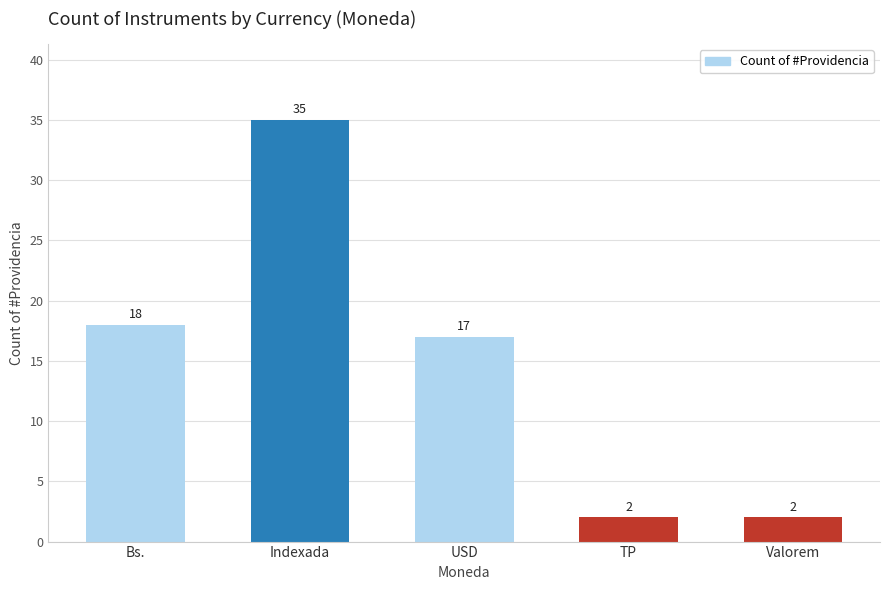

How many bars are there in total?

5